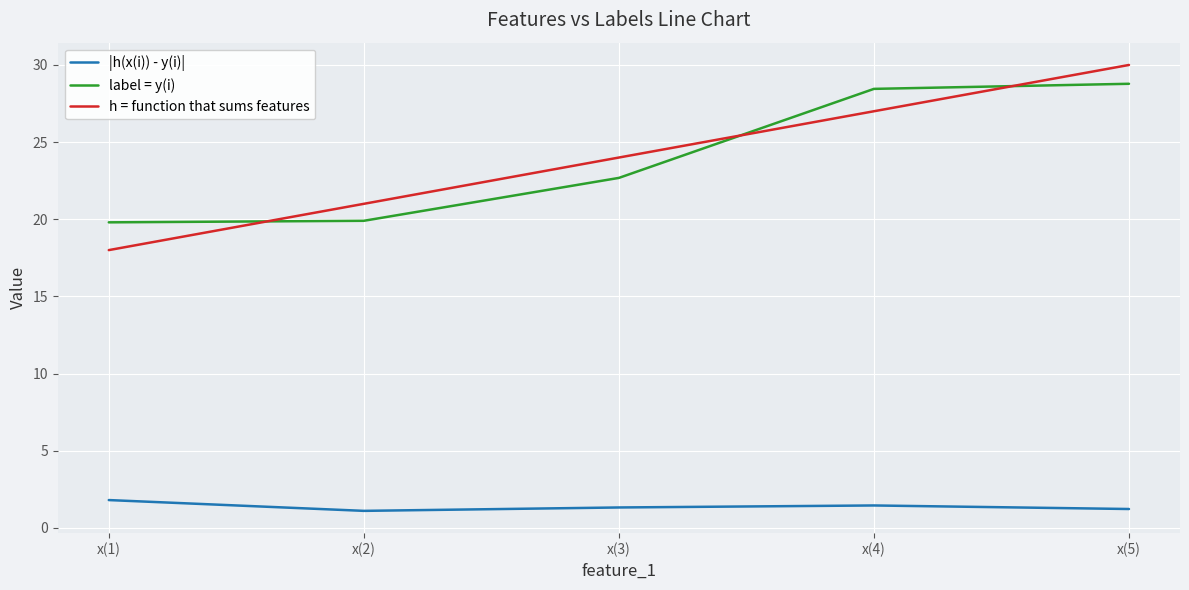

True or false: label = y(i) and h = function that sums features intersect in this chart.

True